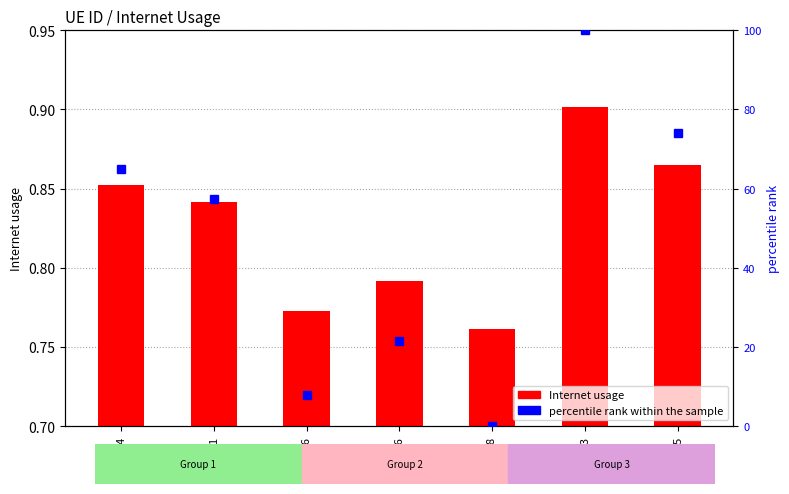

Is the value of Internet usage at 974484 greater than the value of percentile rank within the sample at 75976?

No